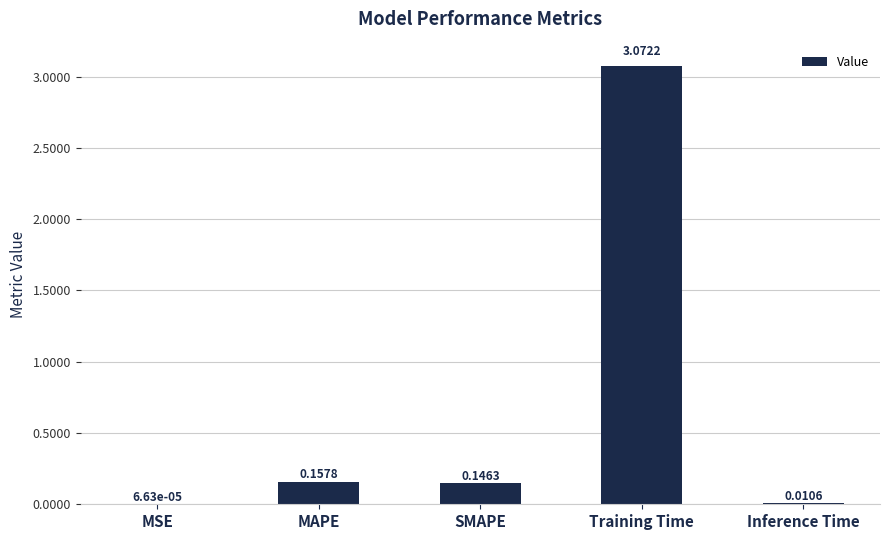

Which category has the highest value across all series?

Training Time